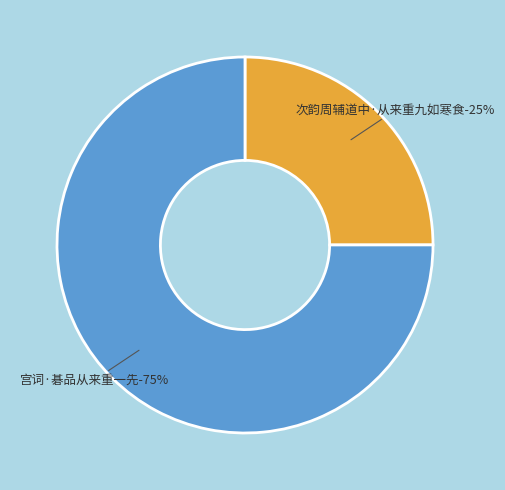

Is there any slice that represents more than half of the pie?

Yes